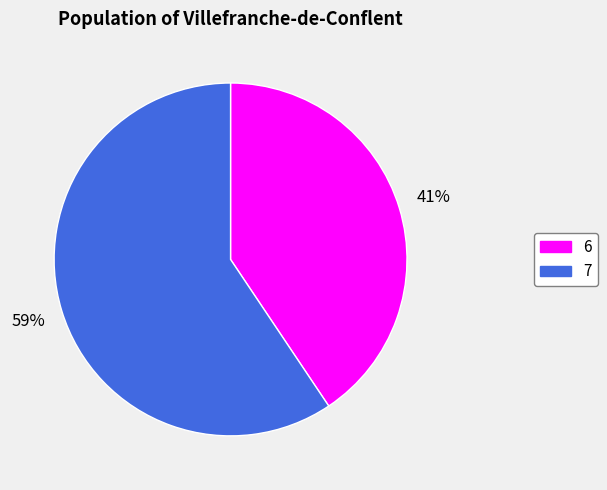

Is it true that 7 is 59% of the pie?

True